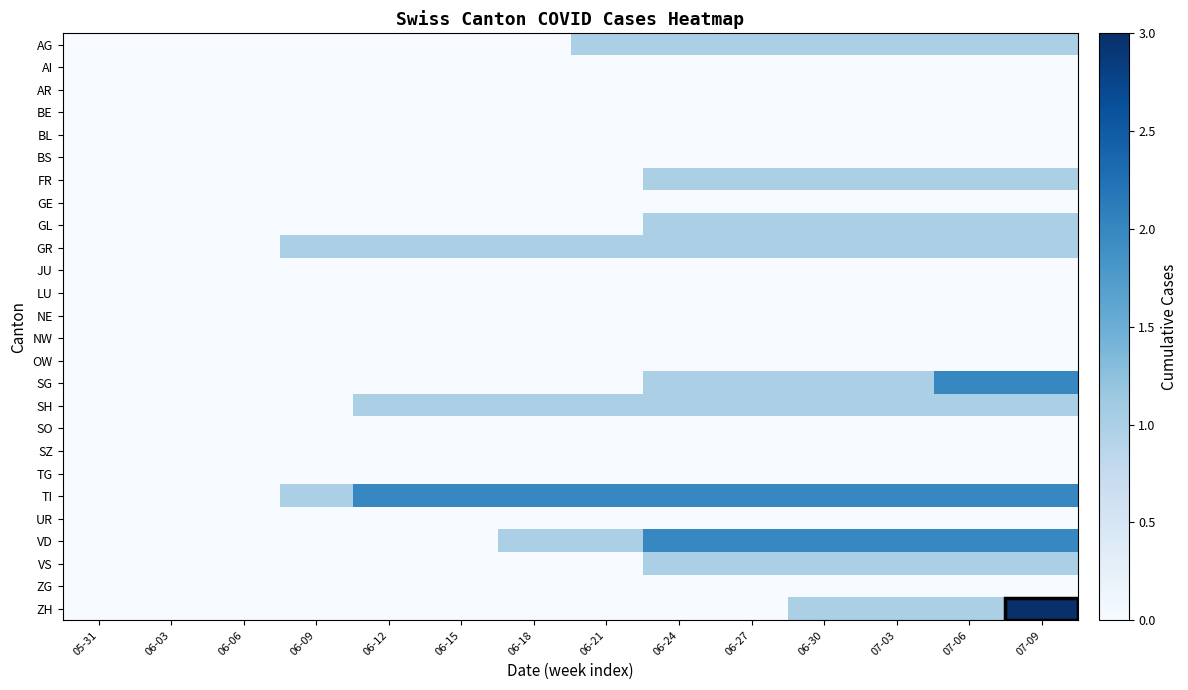

At which category is the sum across all series the highest?

07-09